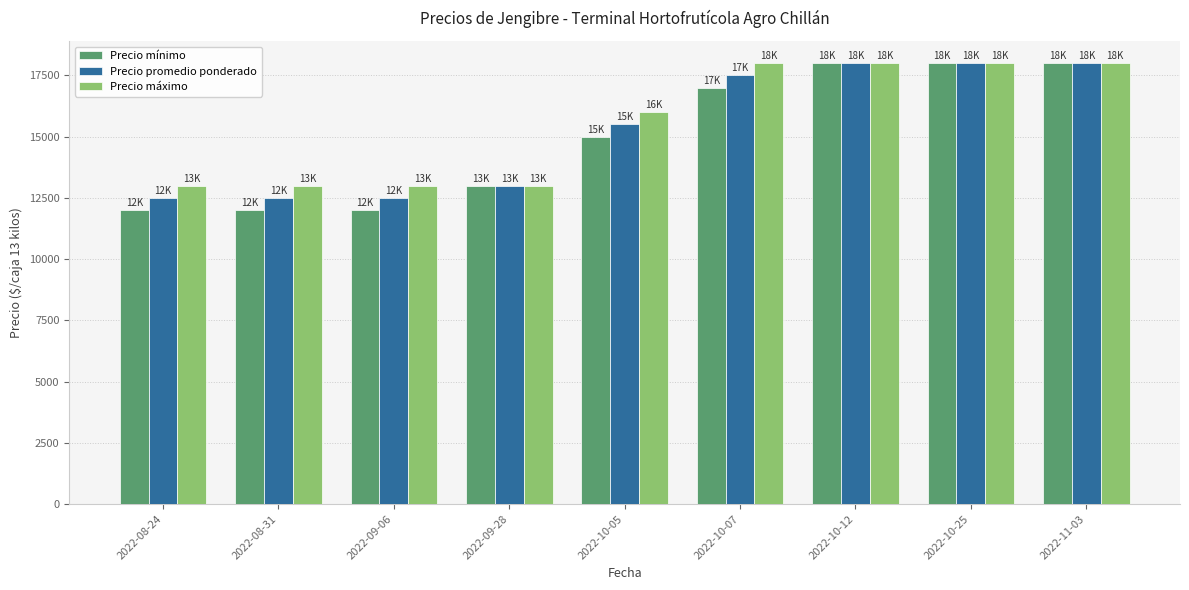

What position from the right is 2022-10-05?

5